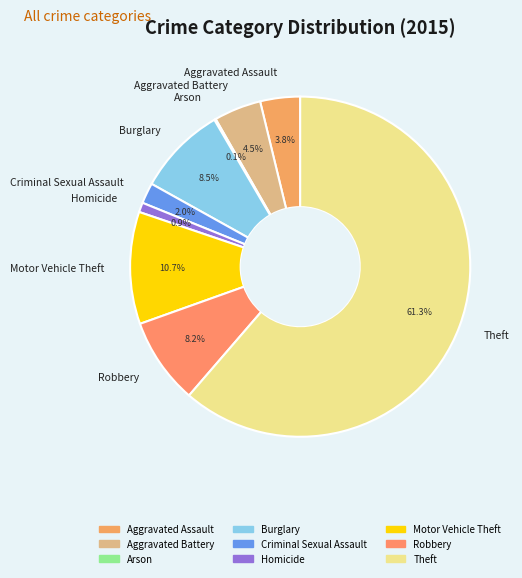

Is the sum of Aggravated Assault and Robbery greater than half?

No